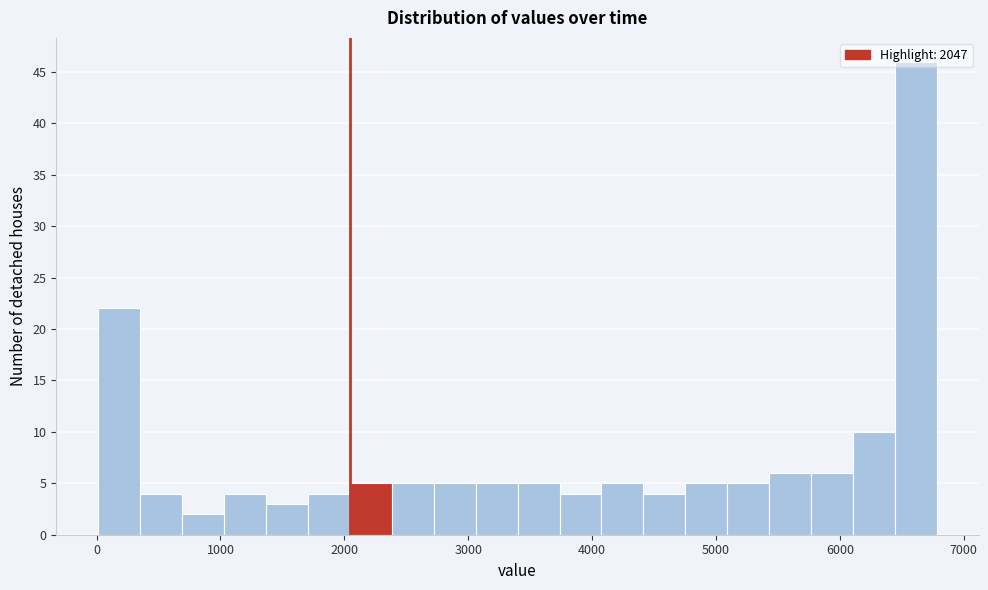

Read against the x-axis, roughly where is the centre of the tallest bar?

6600